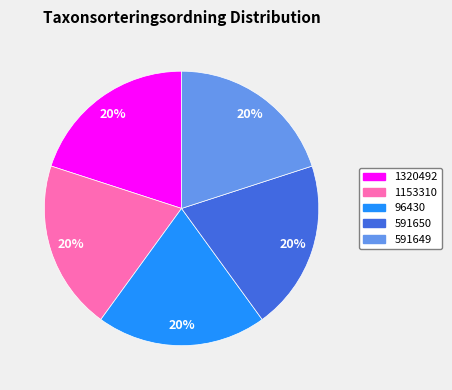

To the nearest percent, what is the average slice percentage?

20%